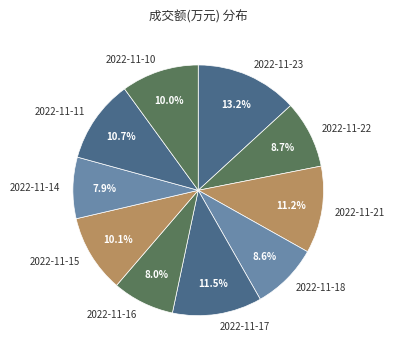

True or false: 2022-11-23 accounts for 18% of the total.

False